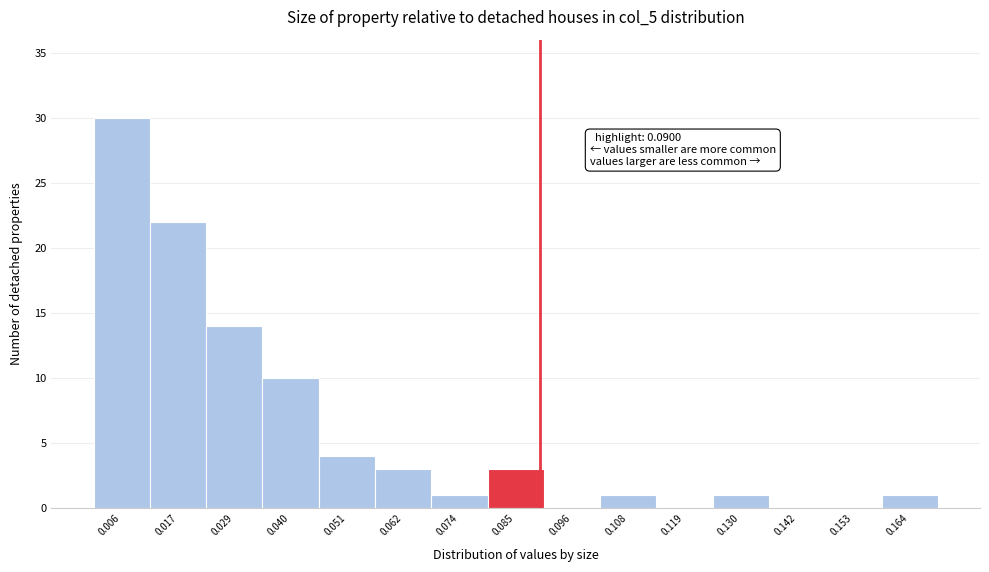

Which range on the x-axis has the tallest bar?

0.000 to 0.012